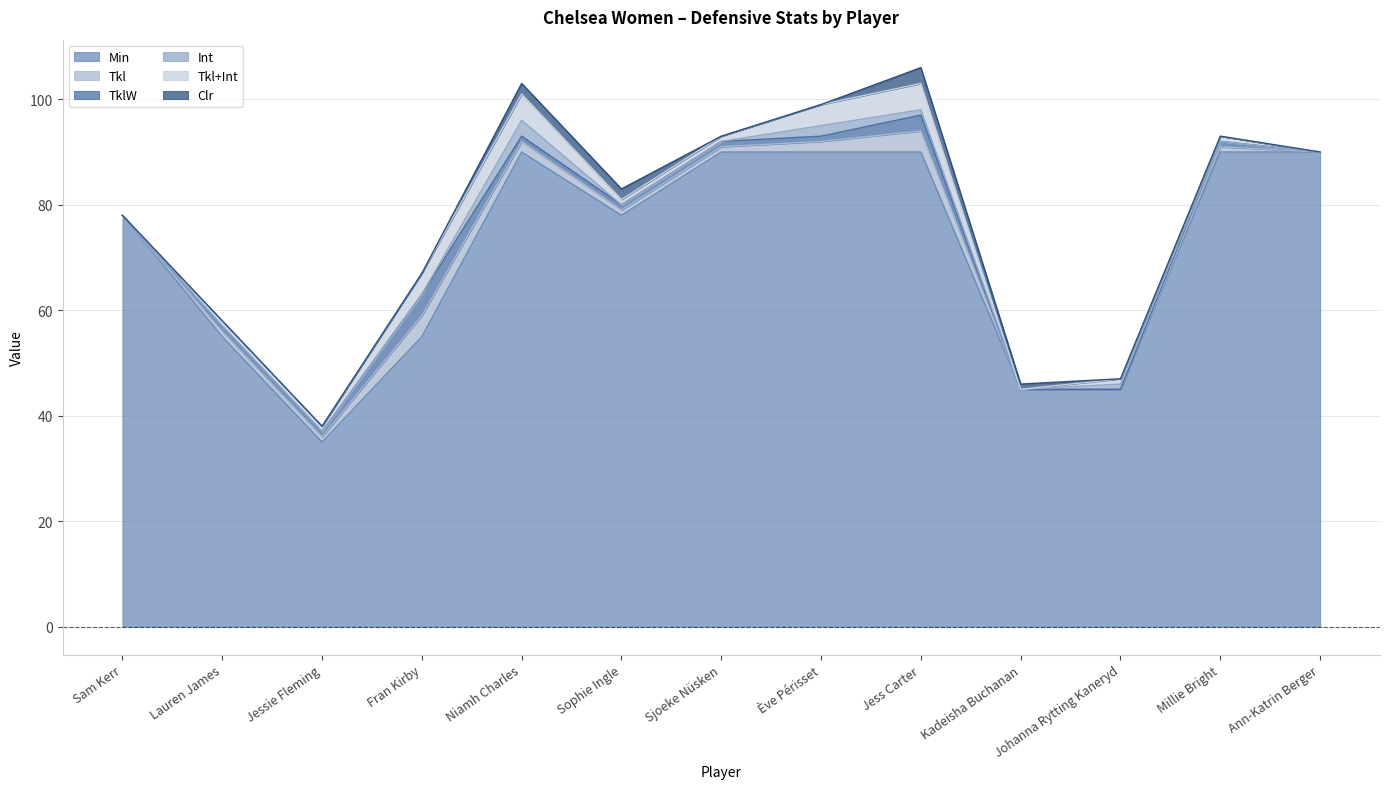

Read the Tkl value at Sophie Ingle.

1